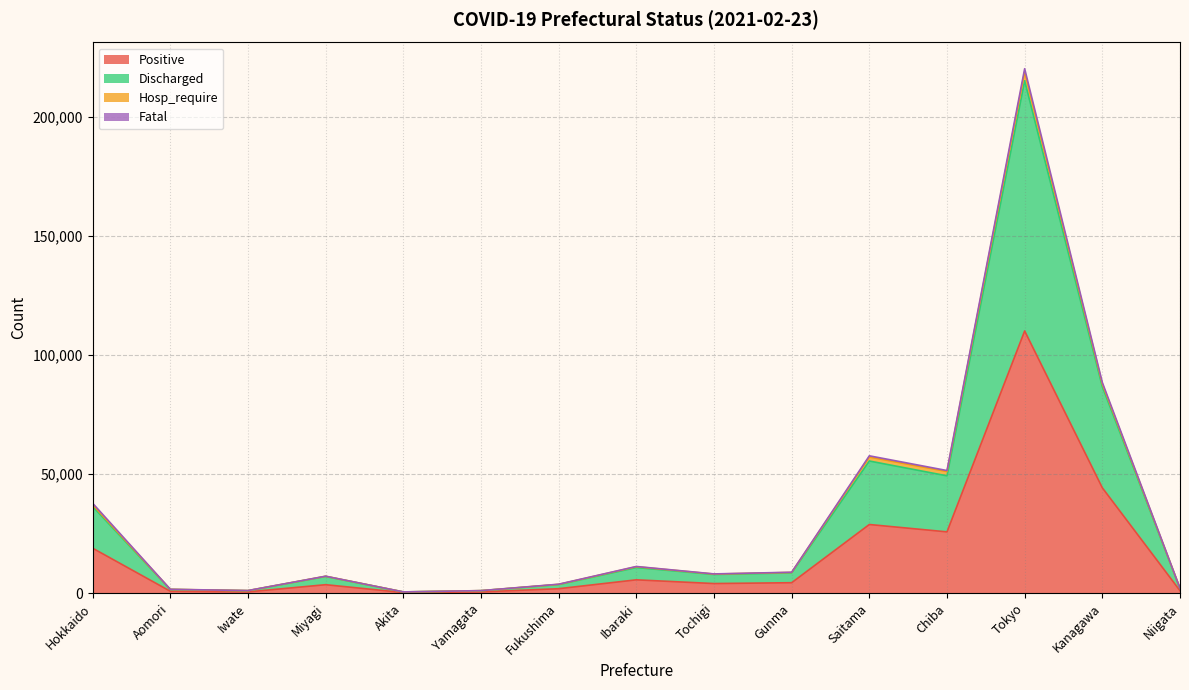

What is the smallest value displayed?

269